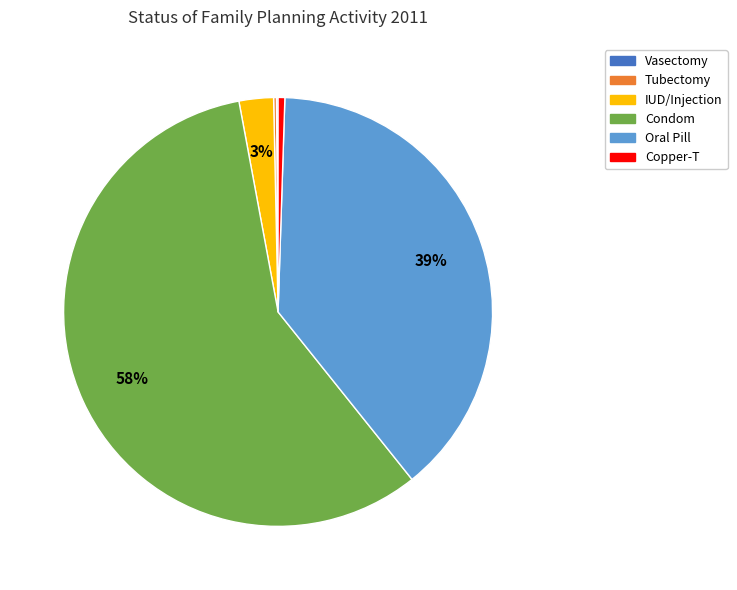

Which slice represents more than half of the pie?

Condom